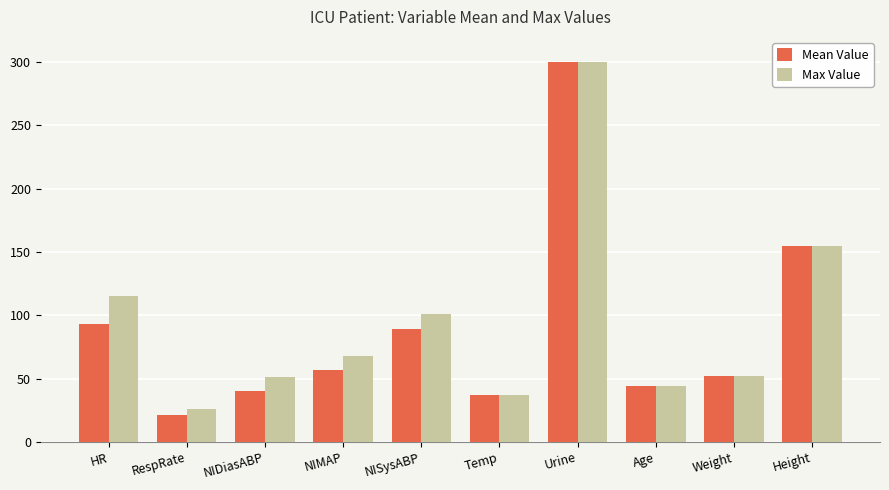

What is the label of the 4th bar from the right?

Urine